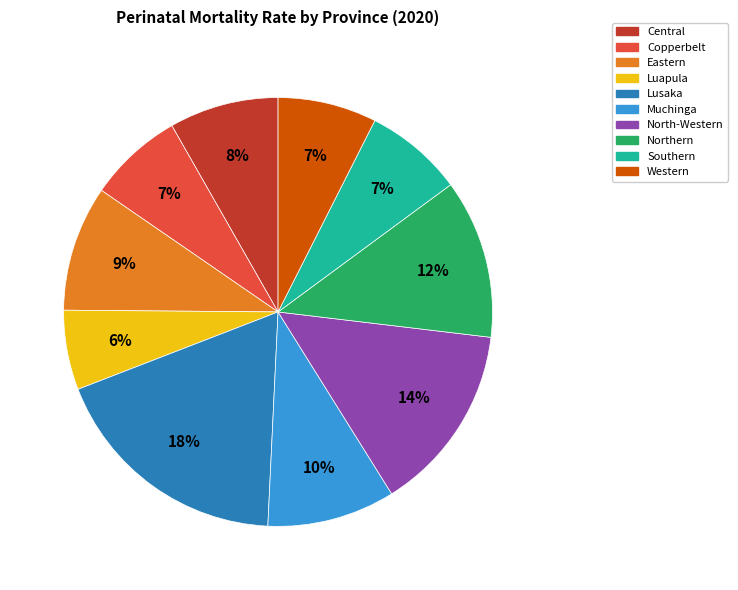

How many segments does this pie chart have?

10